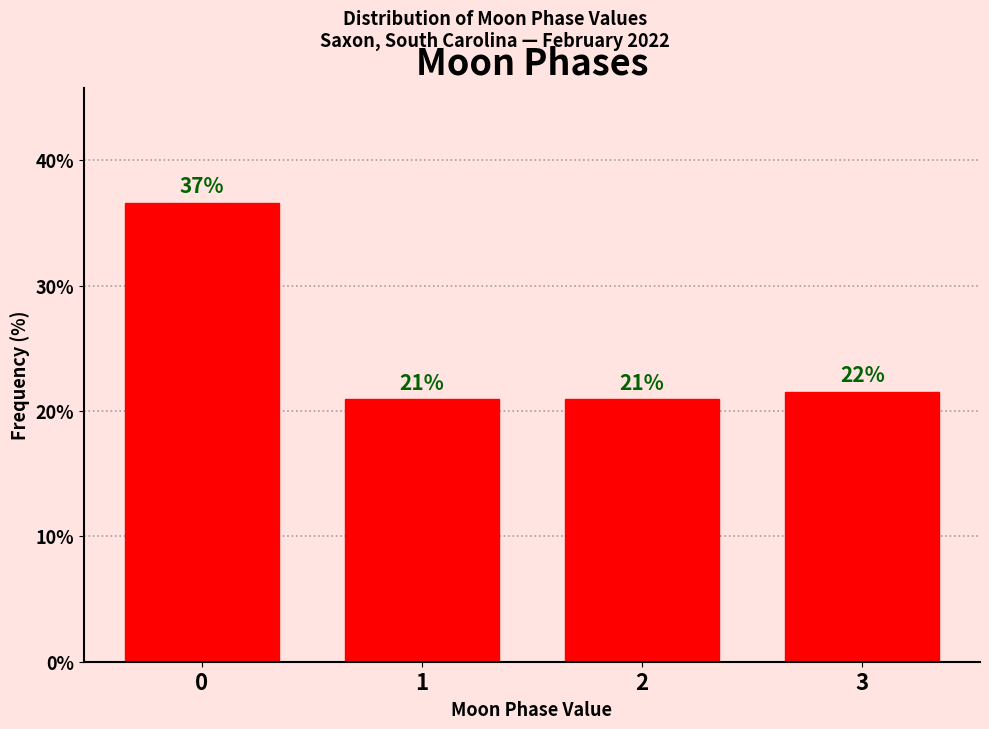

What is the smallest value displayed?

20.9